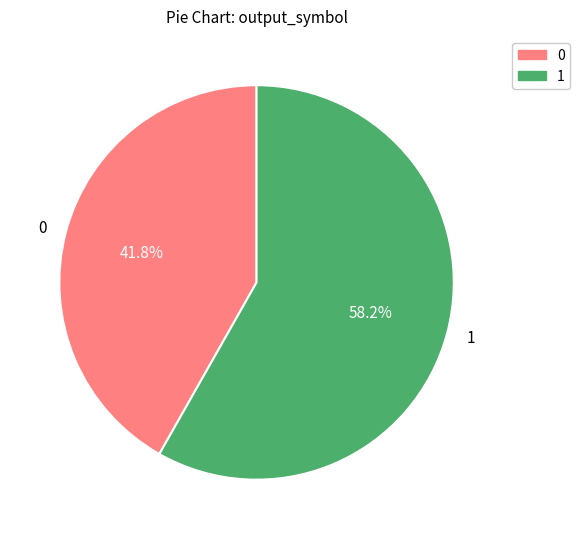

How many slices are in this pie chart?

2